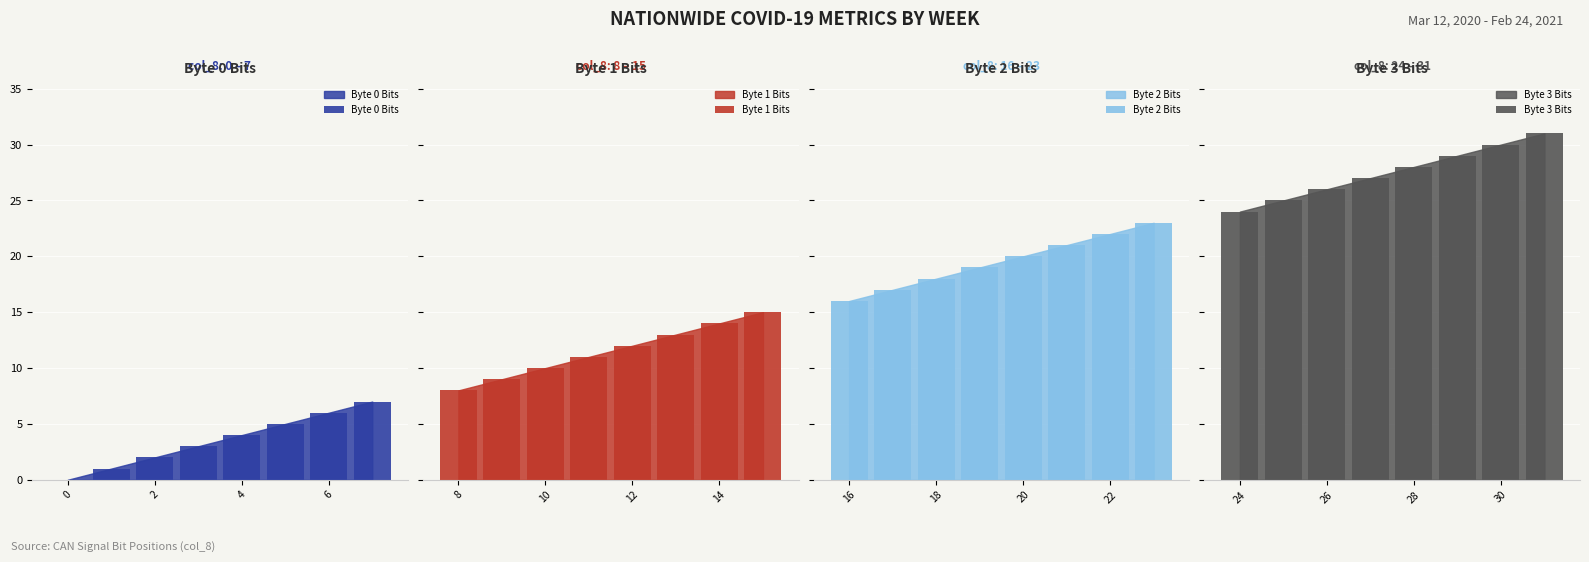

True or false: Byte 0 Bits has a value of -5 at 0.

False